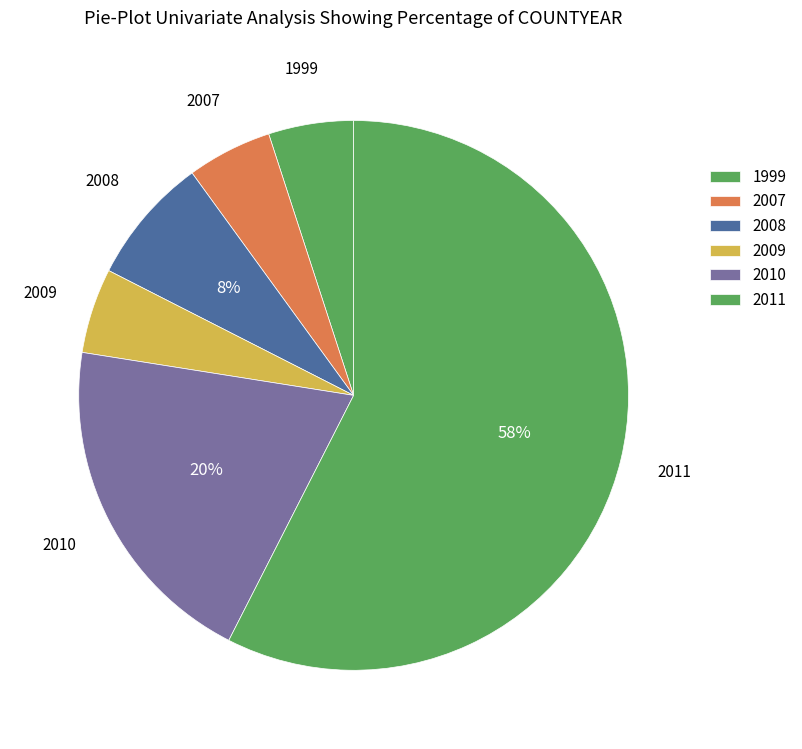

How many slices are in this pie chart?

6